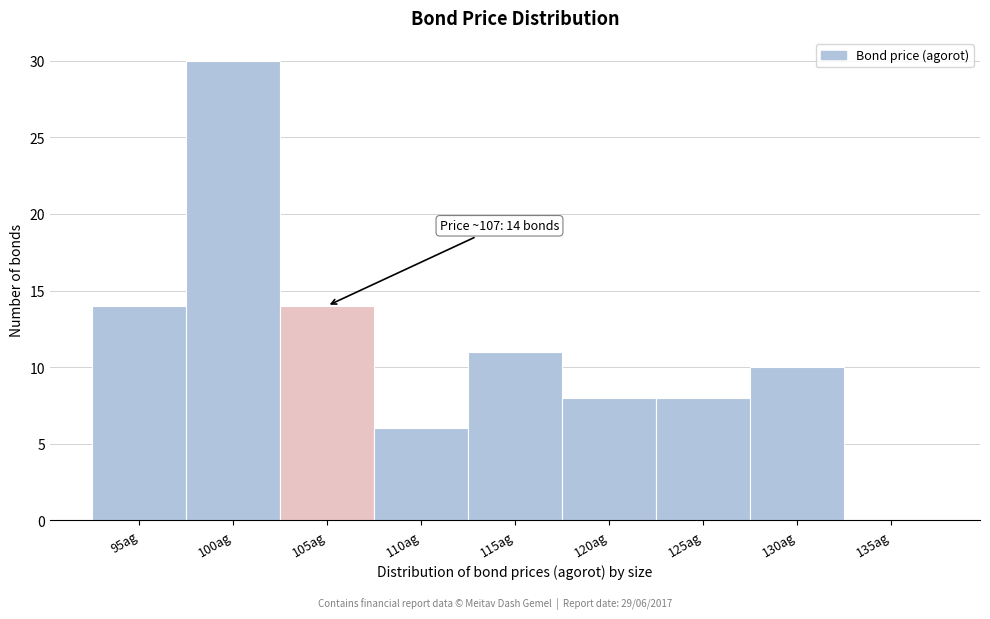

Reading right to left, list all the values displayed in this chart.

135ag=0	130ag=10	125ag=8	120ag=8	115ag=11	110ag=6	105ag=14	100ag=30	95ag=14